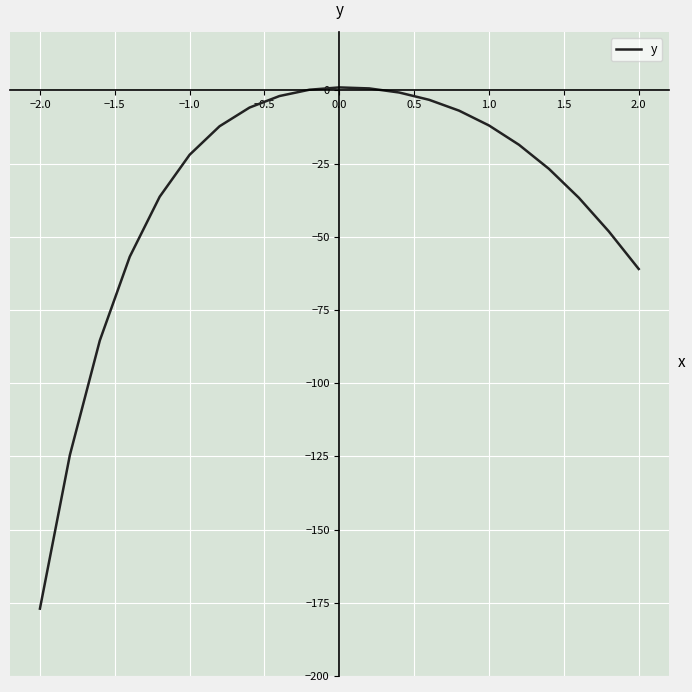

What is the difference between the maximum and minimum values?

178.0